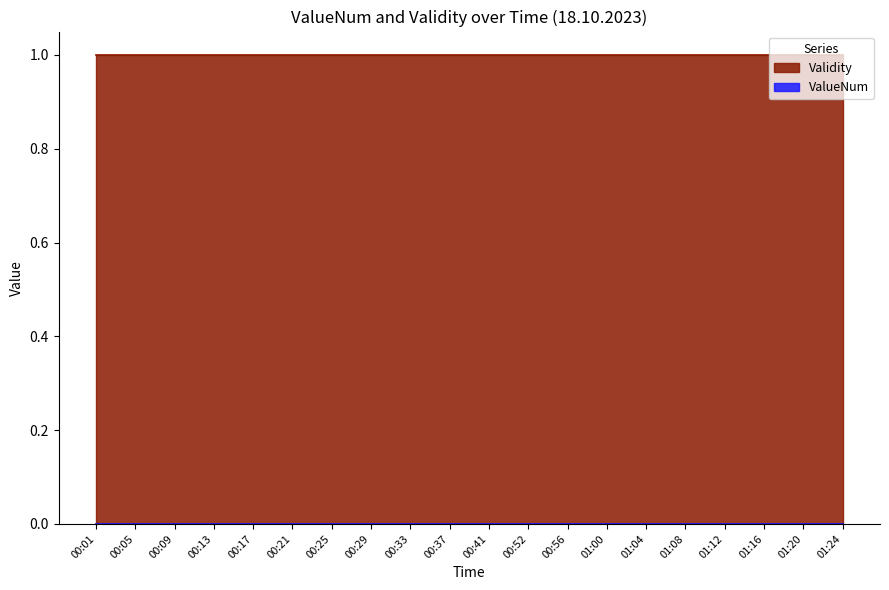

Does the chart have visible grid lines?

No